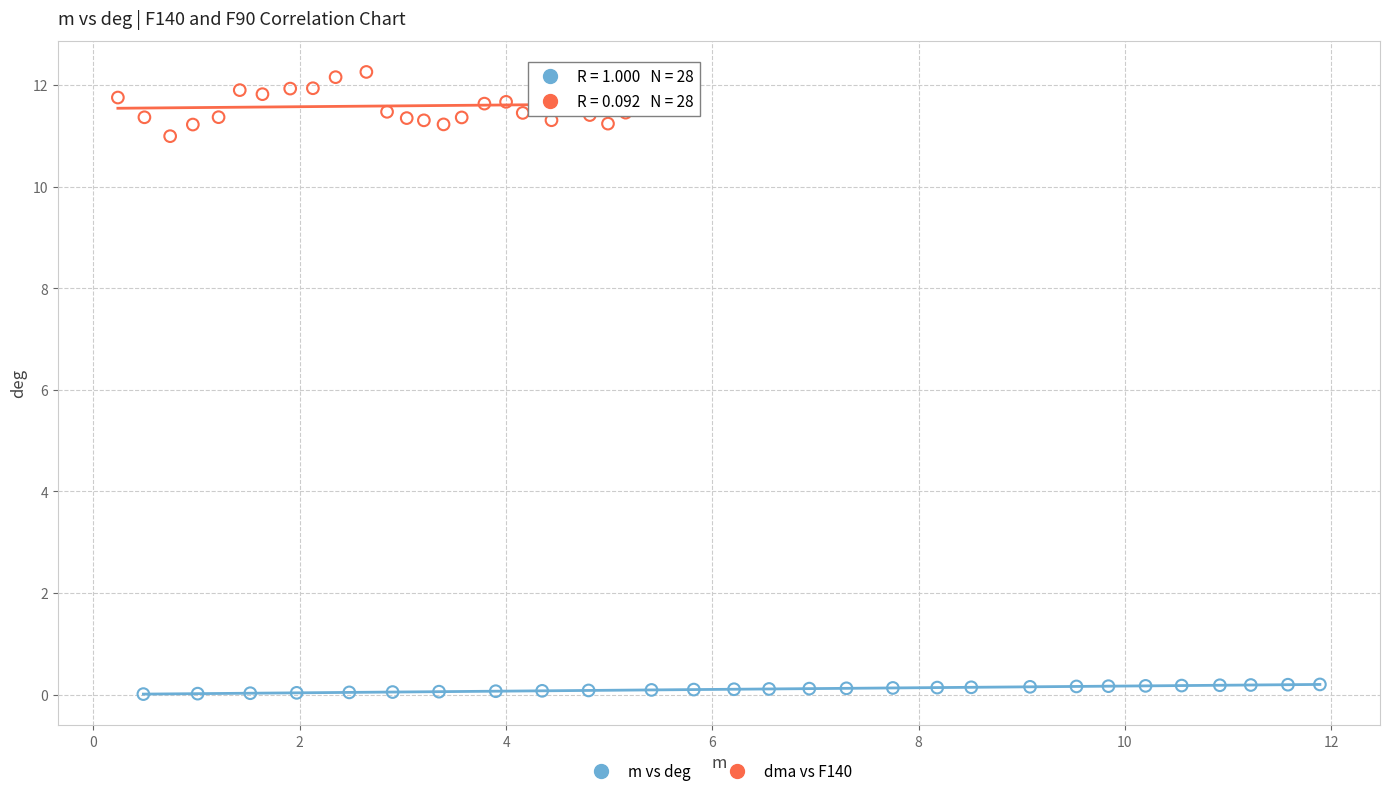

Which series has the largest Y range (max minus min)?

dma vs F140